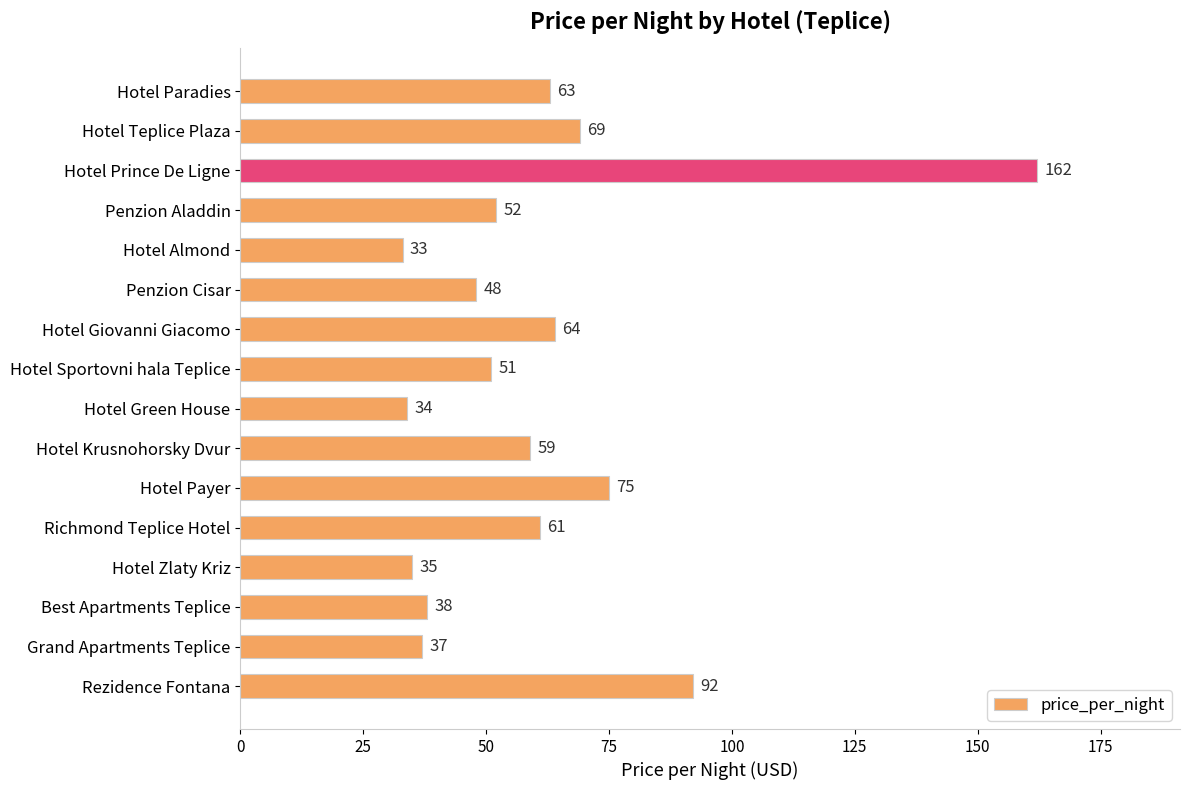

What is the change in value from Hotel Paradies to Hotel Payer?

+12